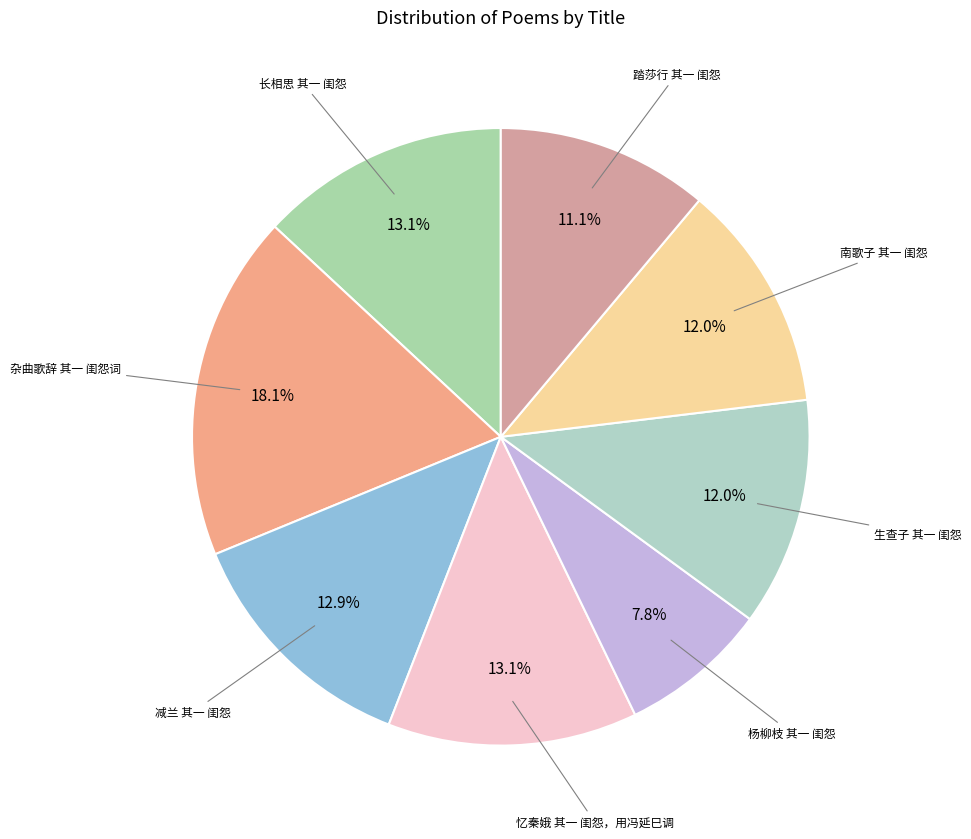

Which slice is the largest?

杂曲歌辞 其一 闺怨词